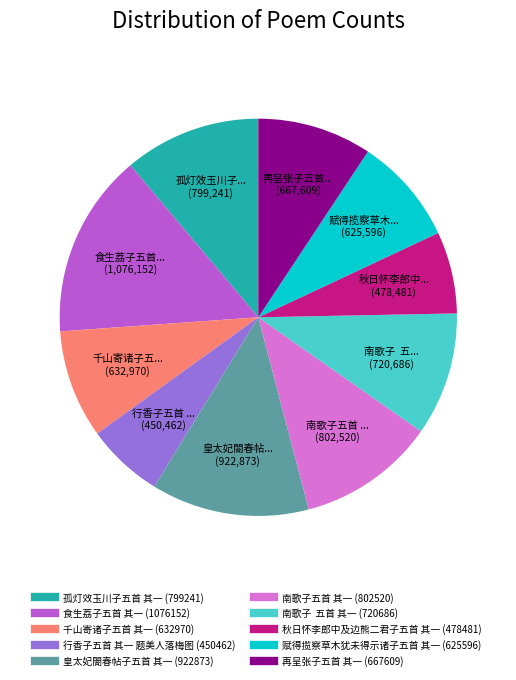

Is it true that 食生荔子五首 其一 is 15% of the pie?

True